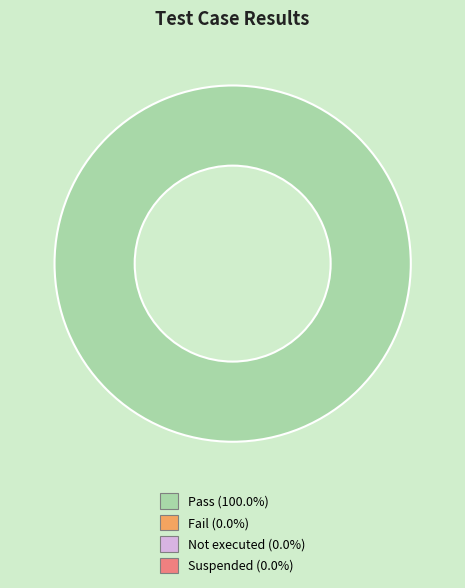

Does any single category account for the majority?

Yes